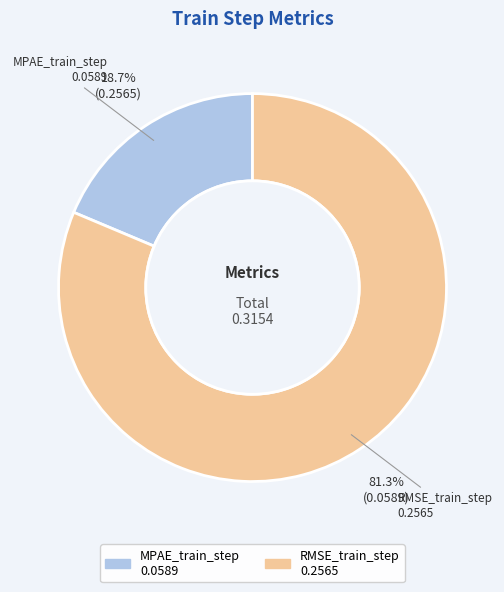

How many slices are in this pie chart?

2